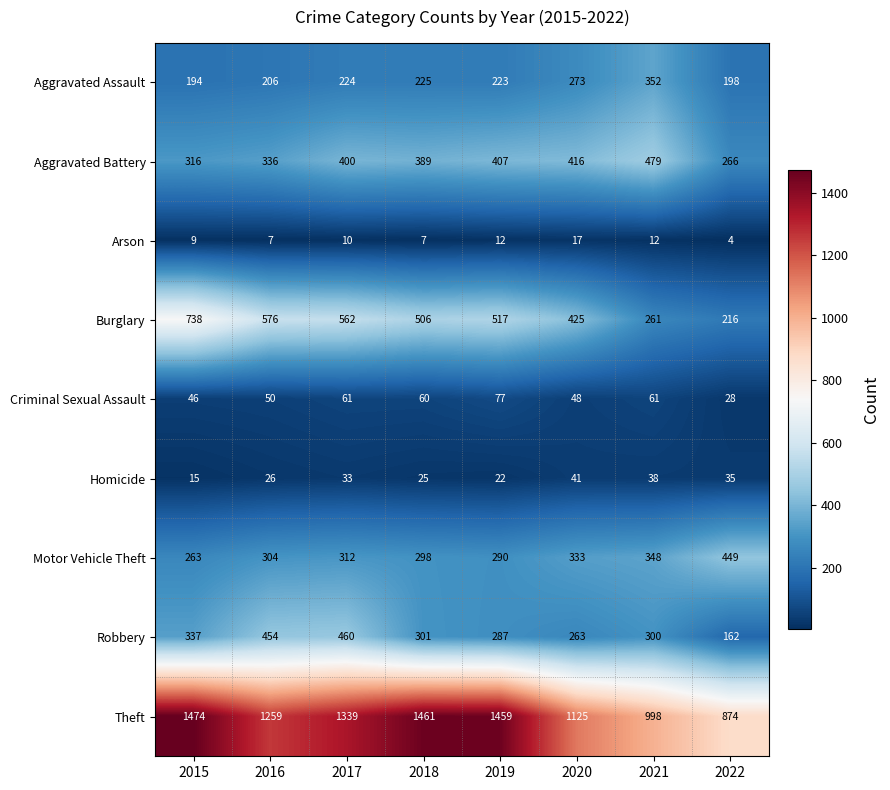

Which series has the largest total across all categories?

Theft